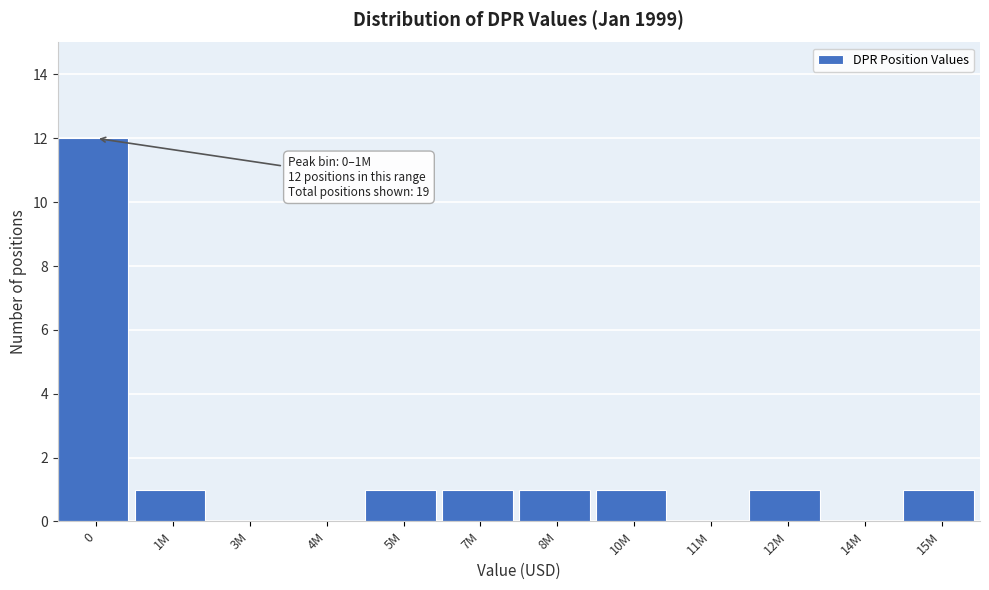

Reading left to right, list all the values displayed in this chart.

0=12	1M=1	3M=0	4M=0	5M=1	7M=1	8M=1	10M=1	11M=0	12M=1	14M=0	15M=1